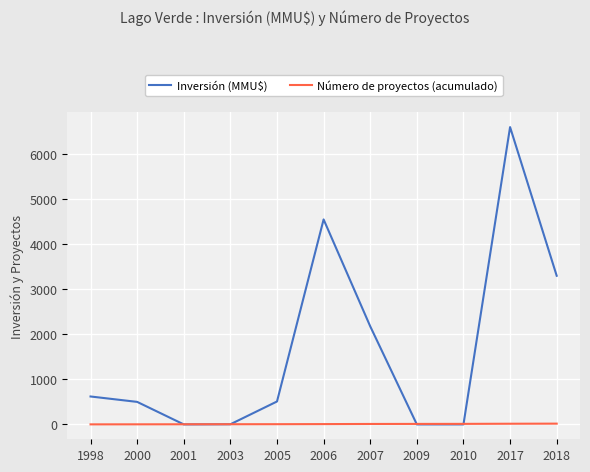

Between 2005 and 2007, which series saw the biggest shift?

Inversión (MMU$)